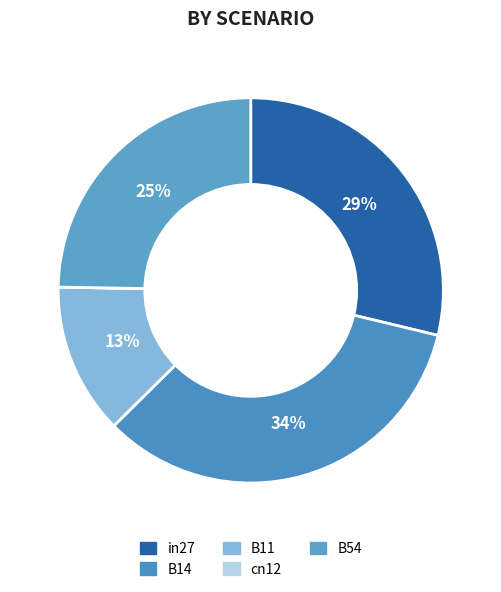

To the nearest percent, what is the difference between the largest and smallest slice percentages?

34%